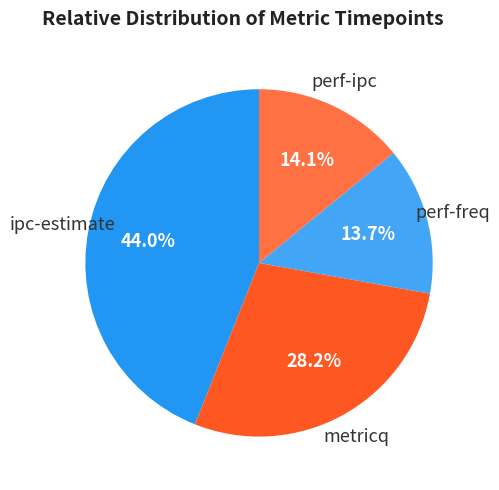

Is perf-ipc the majority of the pie?

No